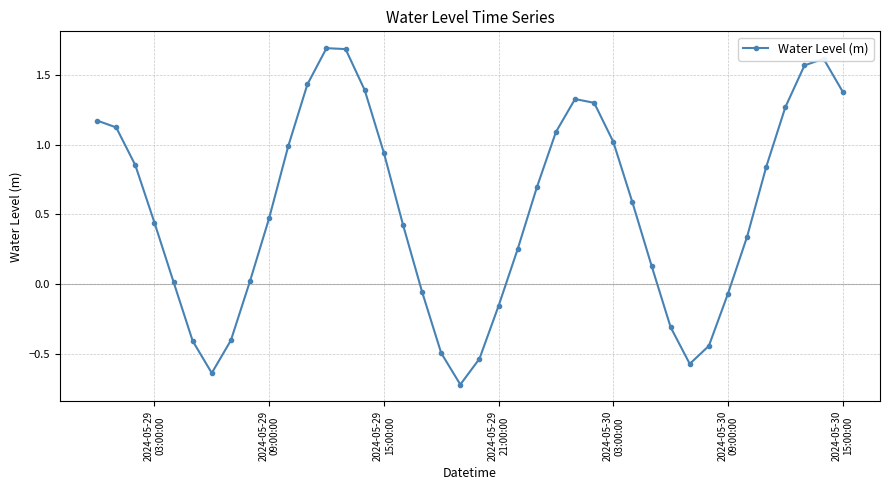

True or false: there are more than 0 points higher than both neighbors.

True